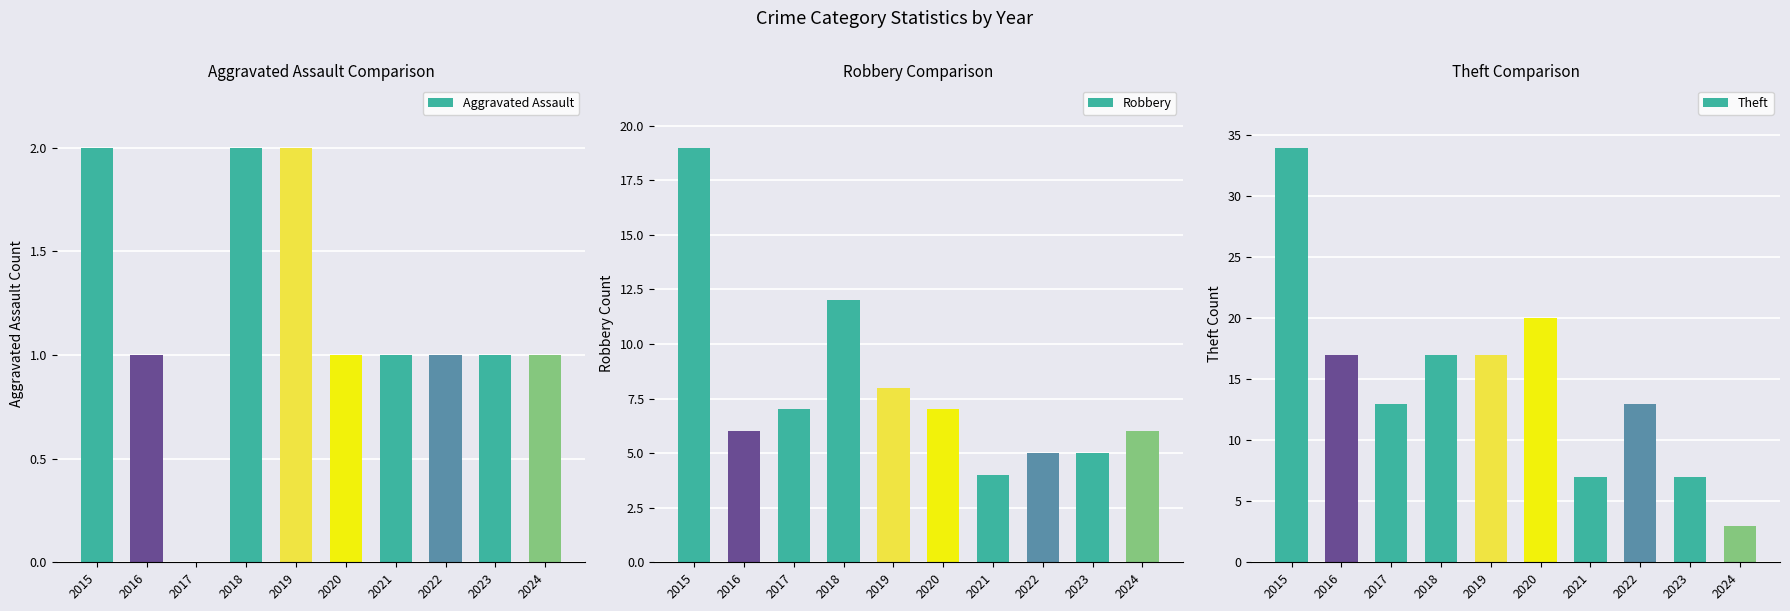

Reading left to right, transcribe all the data shown in this chart.

Aggravated Assault: 2015=2	2016=1	2017=0	2018=2	2019=2	2020=1	2021=1	2022=1	2023=1	2024=1
Robbery: 2015=19	2016=6	2017=7	2018=12	2019=8	2020=7	2021=4	2022=5	2023=5	2024=6
Theft: 2015=34	2016=17	2017=13	2018=17	2019=17	2020=20	2021=7	2022=13	2023=7	2024=3